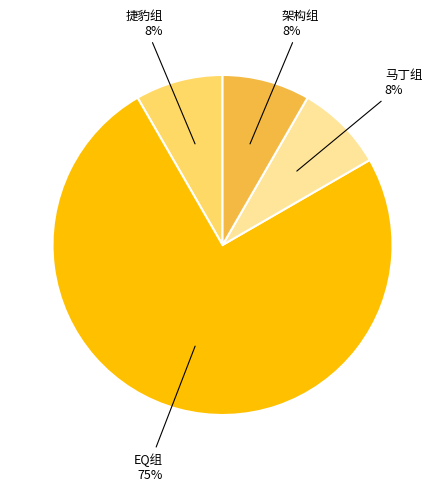

To the nearest percent, what is the average slice percentage?

25%